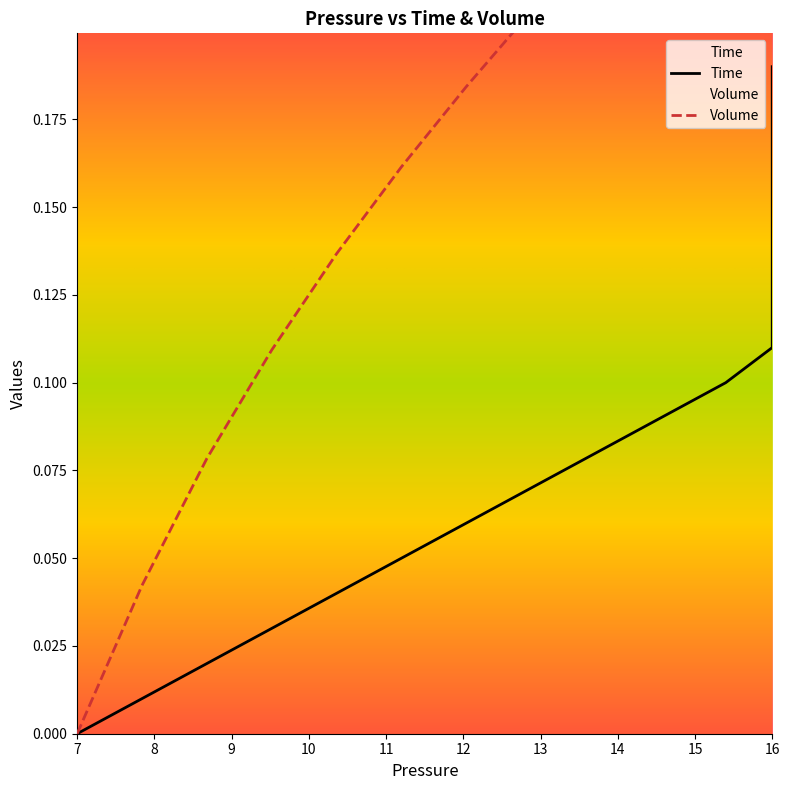

True or false: Volume and Time intersect in this chart.

False